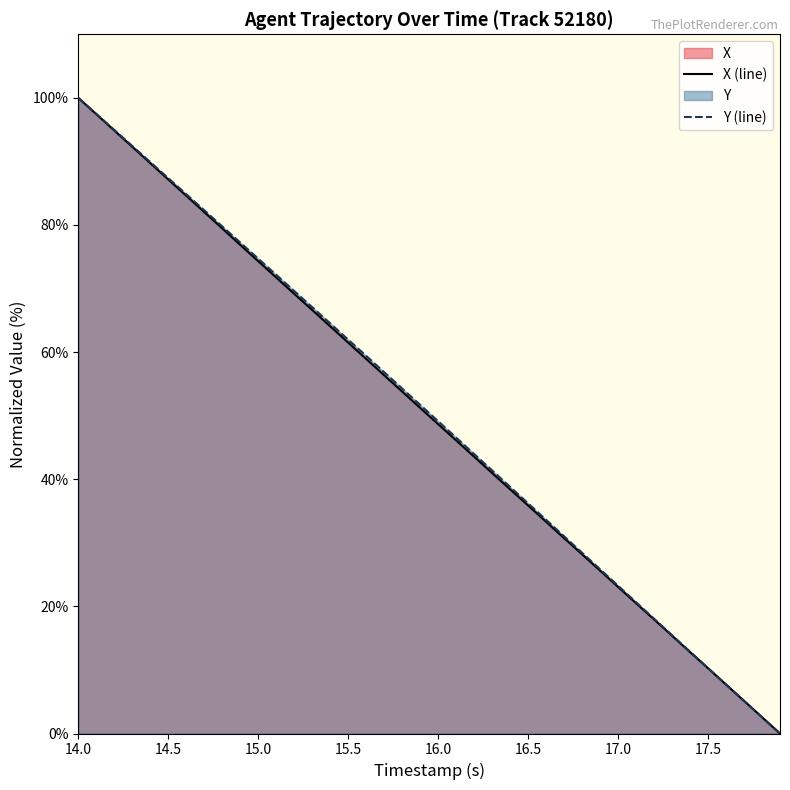

Reading left to right, transcribe all the data shown in this chart.

X (line): 100.0	97.4	94.9	92.3	89.7	87.2	84.6	82.0	79.5	76.9	74.3	71.7	69.2	66.6	64.1	61.5	58.9	56.4	53.8	51.2	48.7	46.1	43.5	41.0	38.4	35.9	33.3	30.7	28.2	25.6	23.1	20.5	17.9	15.4	12.8	10.3	7.7	5.1	2.6	0.0
Y (line): 100.0	97.5	95.0	92.4	89.9	87.4	84.8	82.3	79.8	77.2	74.7	72.2	69.6	67.1	64.5	62.0	59.4	56.8	54.3	51.7	49.1	46.6	44.0	41.4	38.8	36.2	33.6	31.0	28.4	25.8	23.2	20.7	18.1	15.5	12.9	10.3	7.7	5.1	2.6	0.0